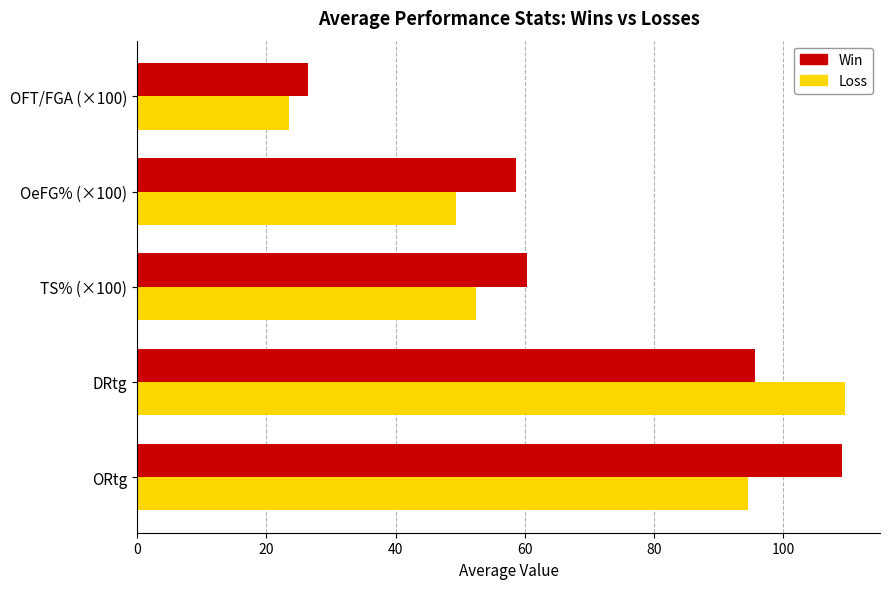

True or false: Loss has a value of 49.4 at OeFG% (×100).

True